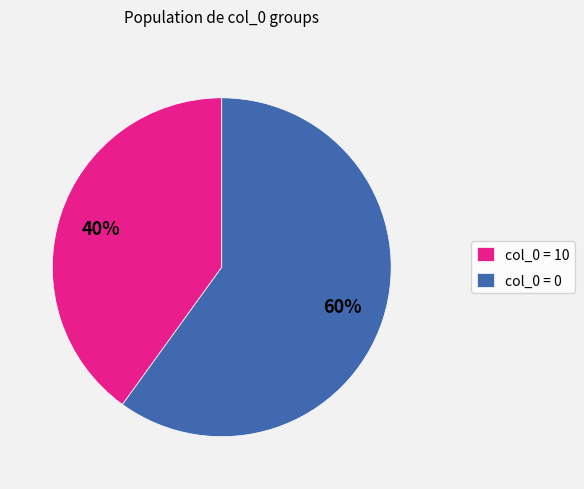

To the nearest percent, what is the average slice percentage?

50%